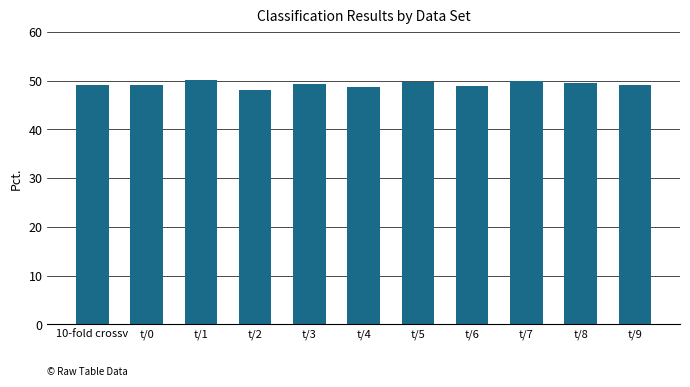

Approximately how many times larger is the value at t/9 compared to t/1?

1.0